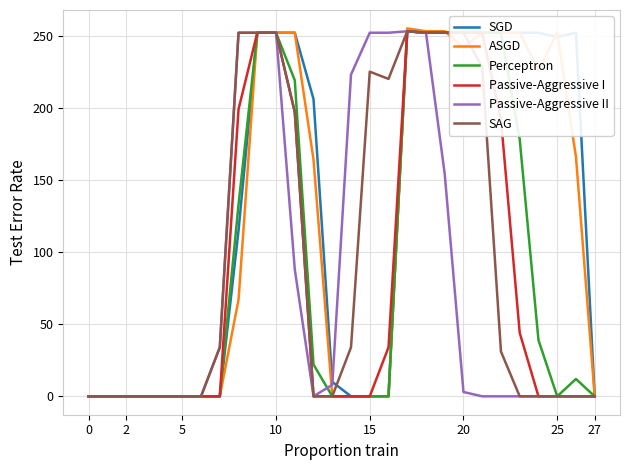

What is the highest value of the SAG series?

253